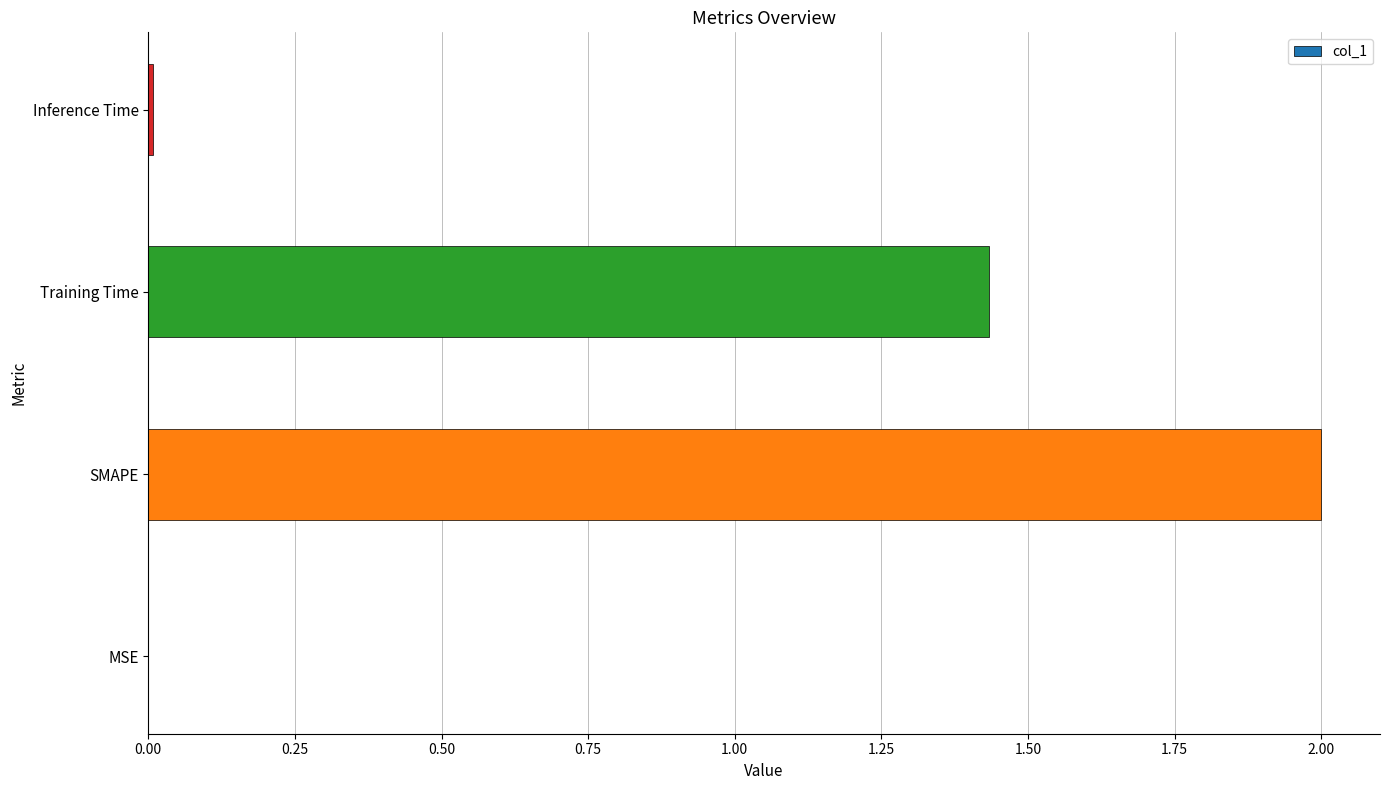

Which category has the highest value across all series?

SMAPE